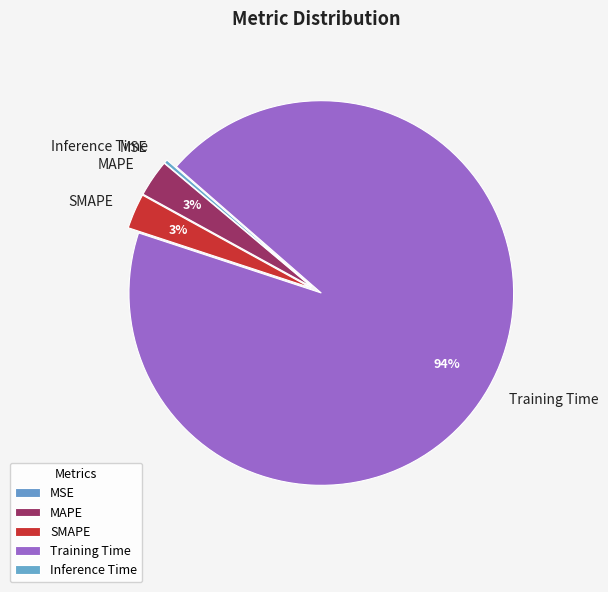

What is the largest slice in the pie chart?

Training Time